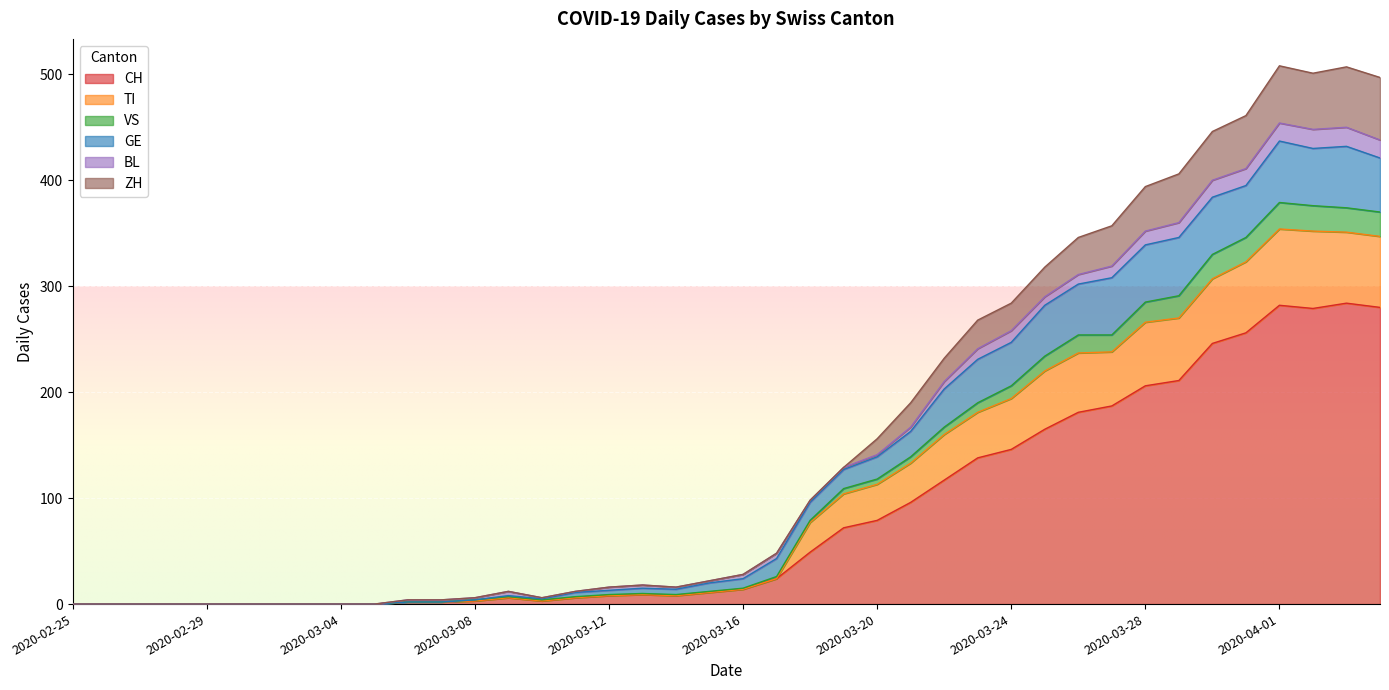

What is the maximum value for CH?

284